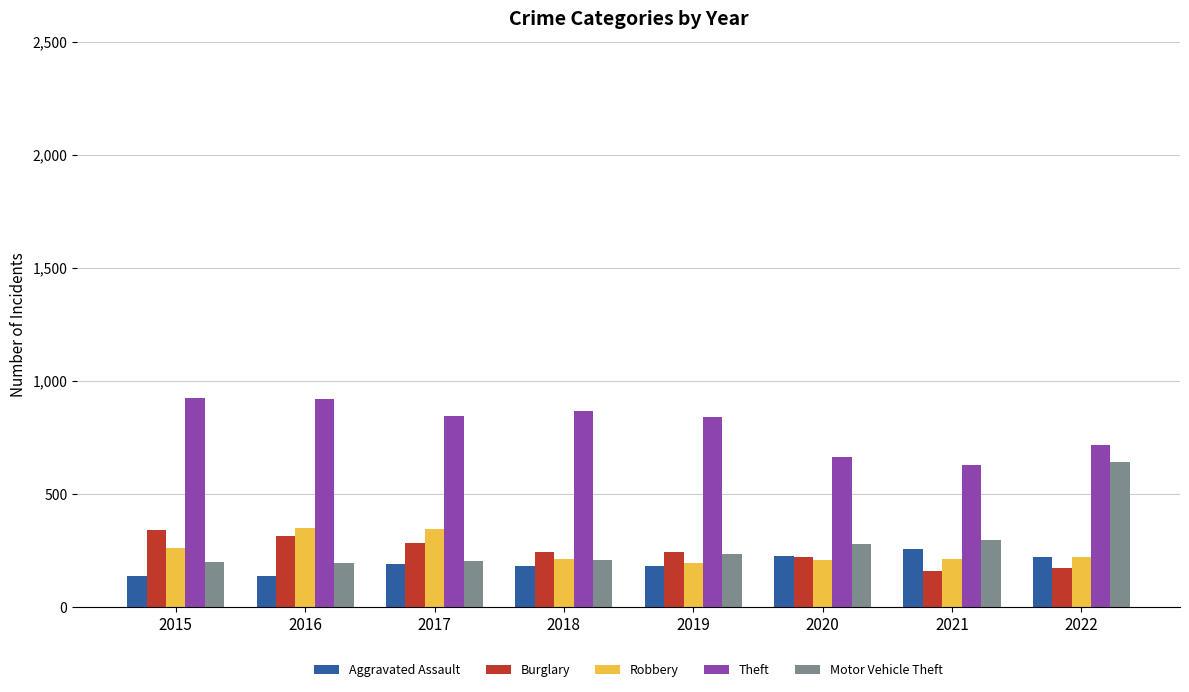

How many values in the Robbery series are below 223?

4